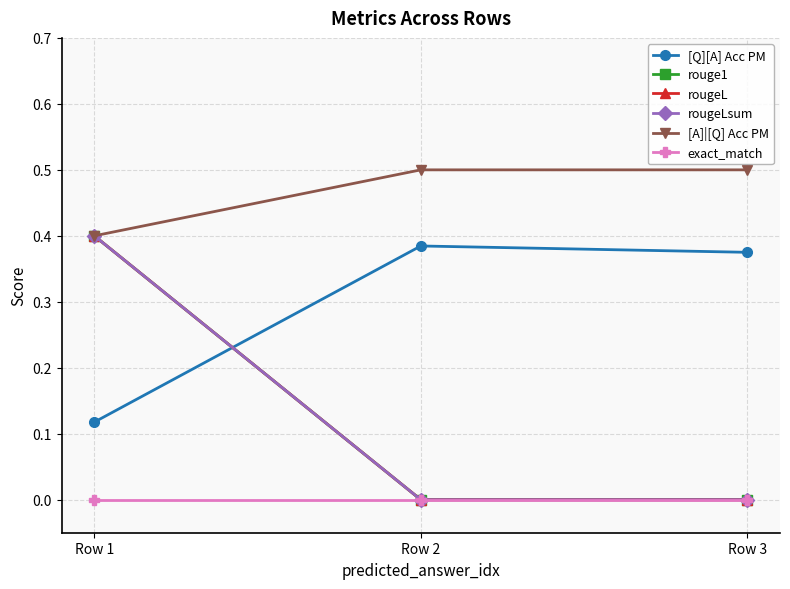

Rank the categories by rougeL value from highest to lowest.

Row 1, Row 2, Row 3